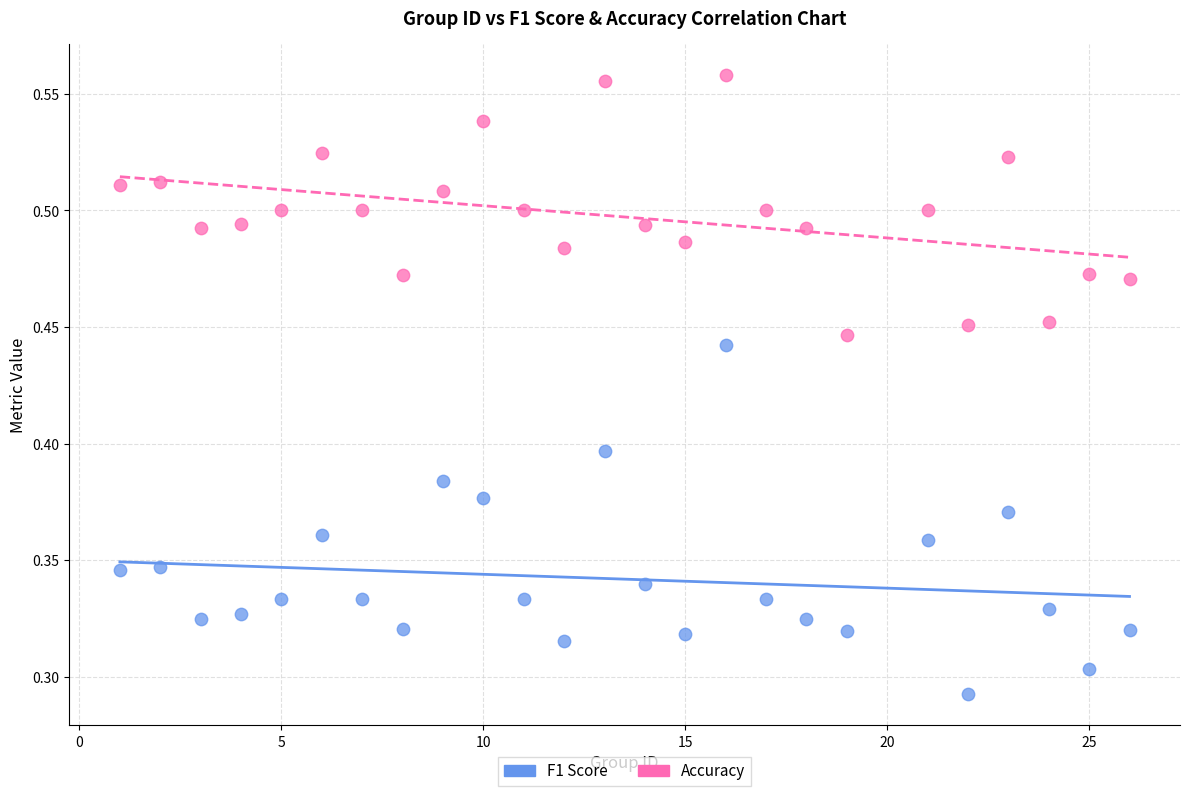

Which series reaches the minimum Y coordinate?

F1 Score